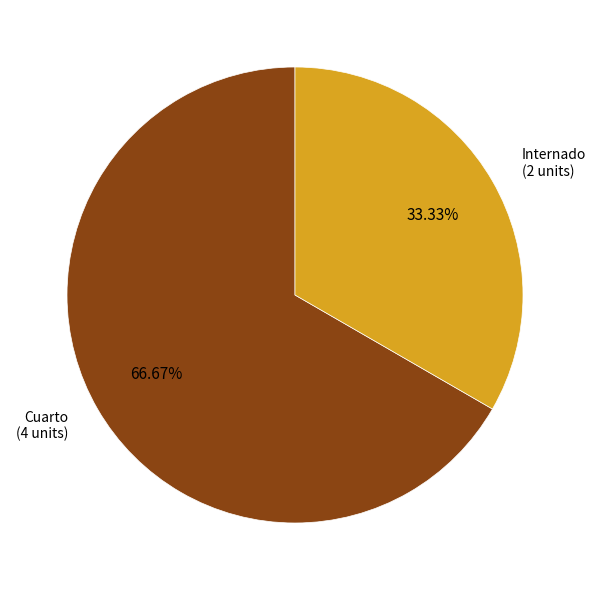

Is there any slice that represents more than half of the pie?

Yes